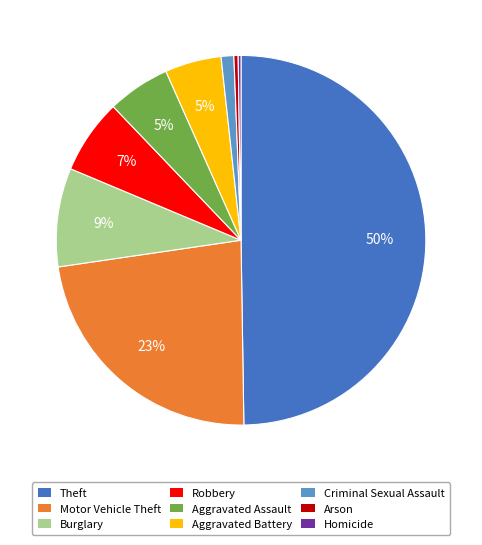

To the nearest percent, what is the difference between the largest and smallest slice percentages?

50%